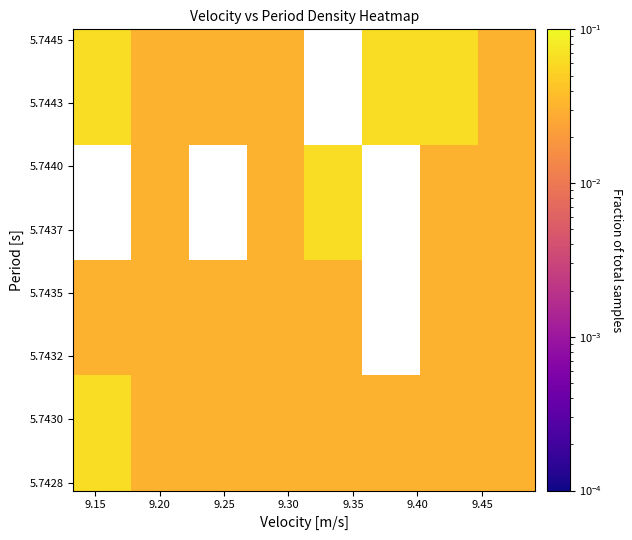

At how many categories does at least one series exceed 0?

8